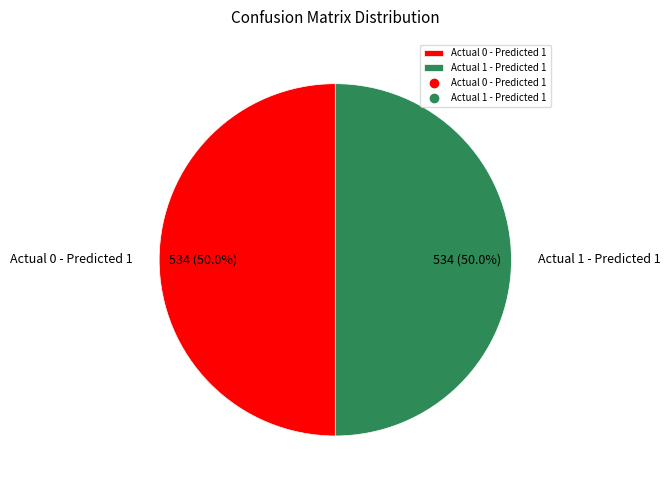

Count the number of slices in the pie.

2